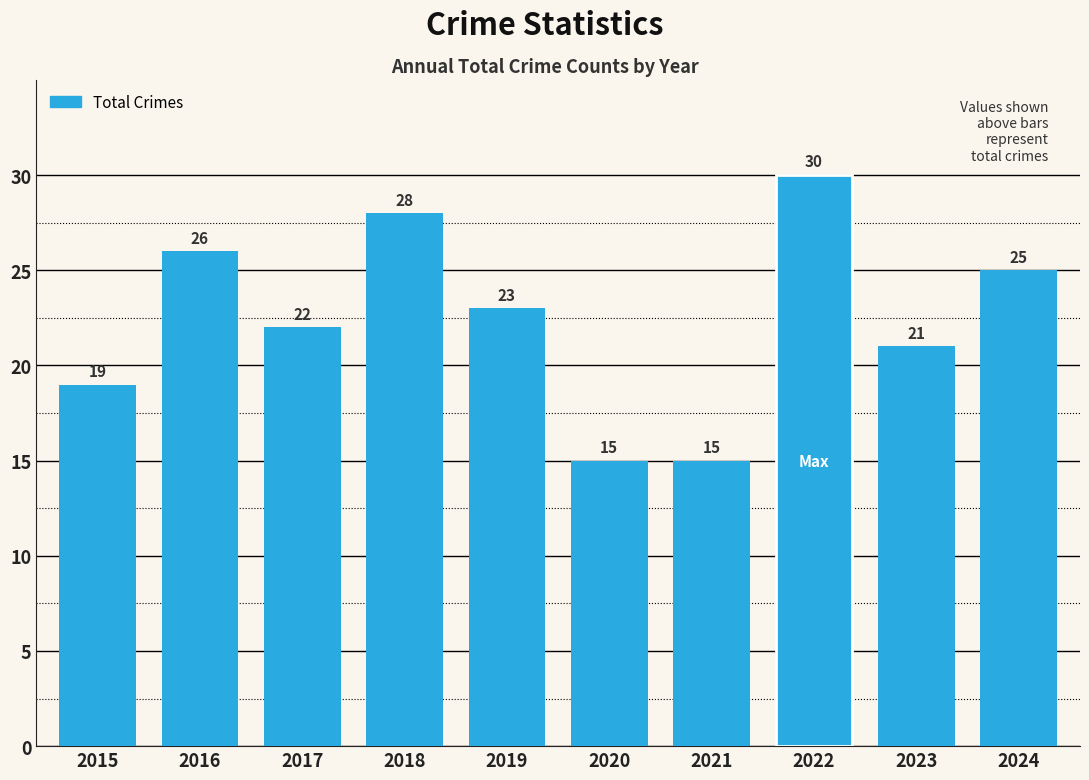

Reading right to left, extract all data points from this chart.

25	21	30	15	15	23	28	22	26	19